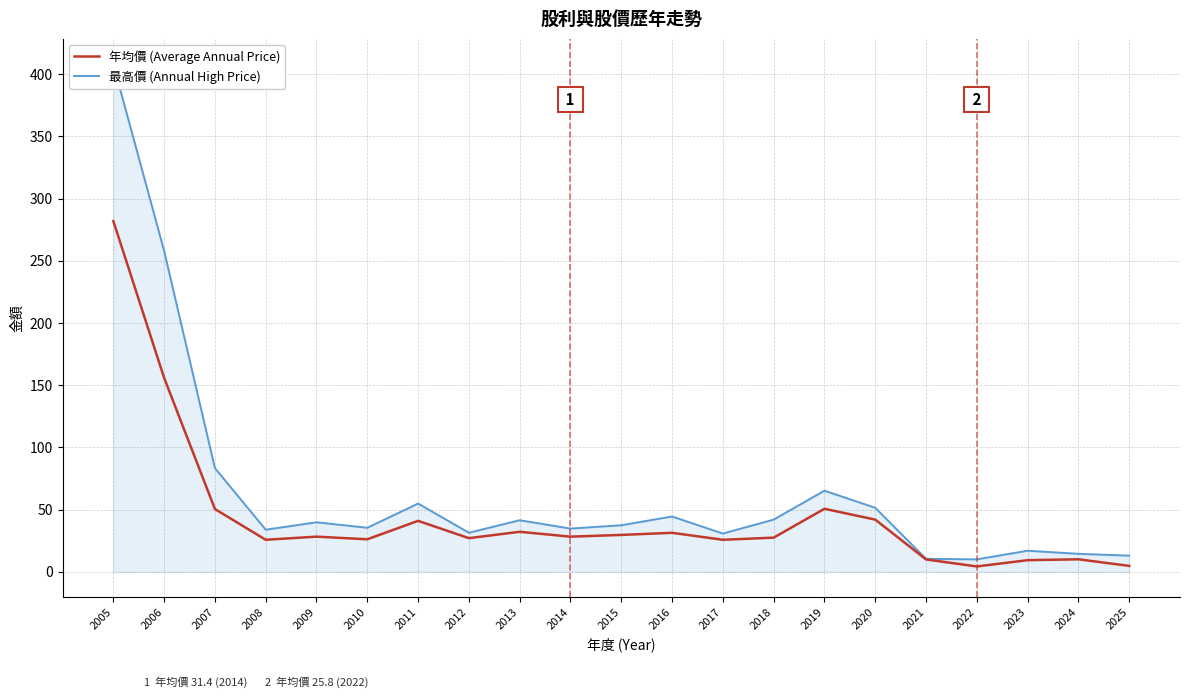

The 年均價 (Average Annual Price) series shows 25.8 at 2008. True or false?

True